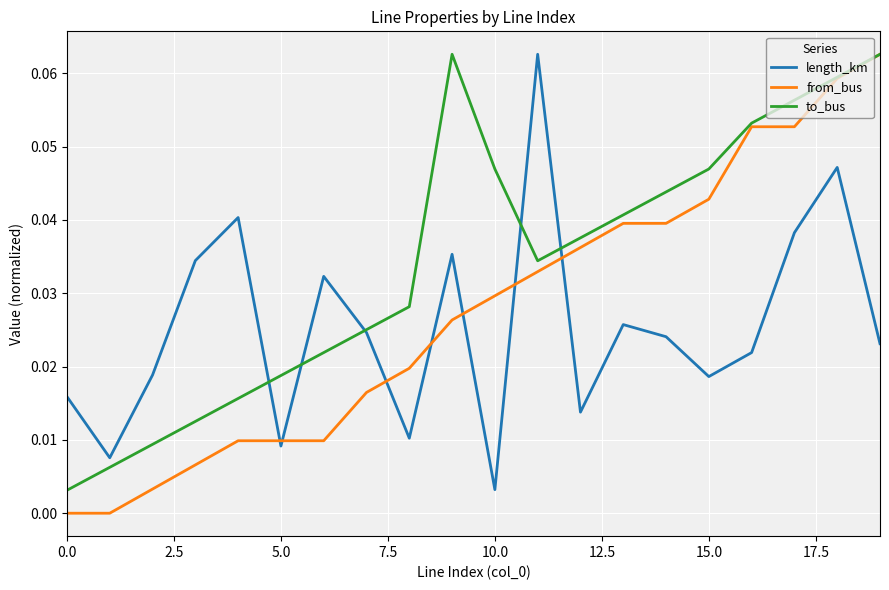

Which series has the largest total across all categories?

to_bus